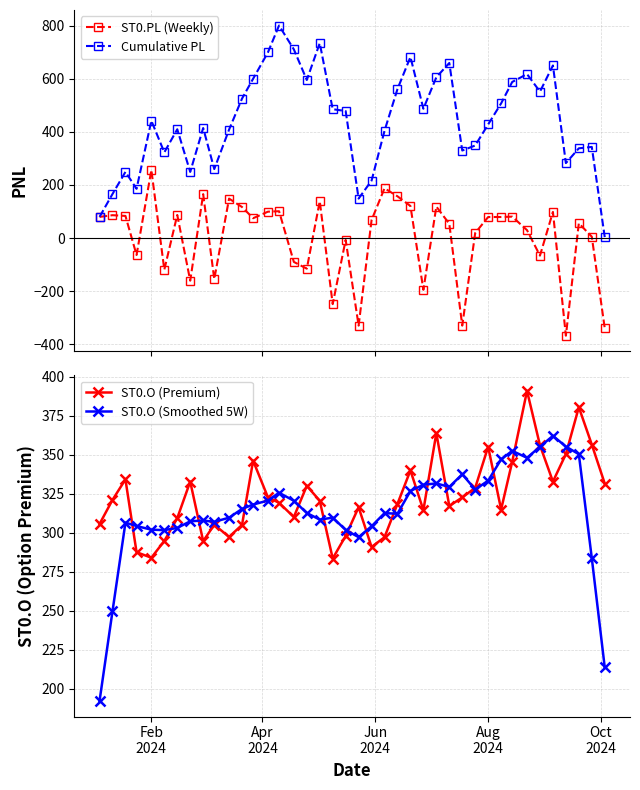

What is the value of the ST0.PL (Weekly) point at the 1st from the left?

79.8